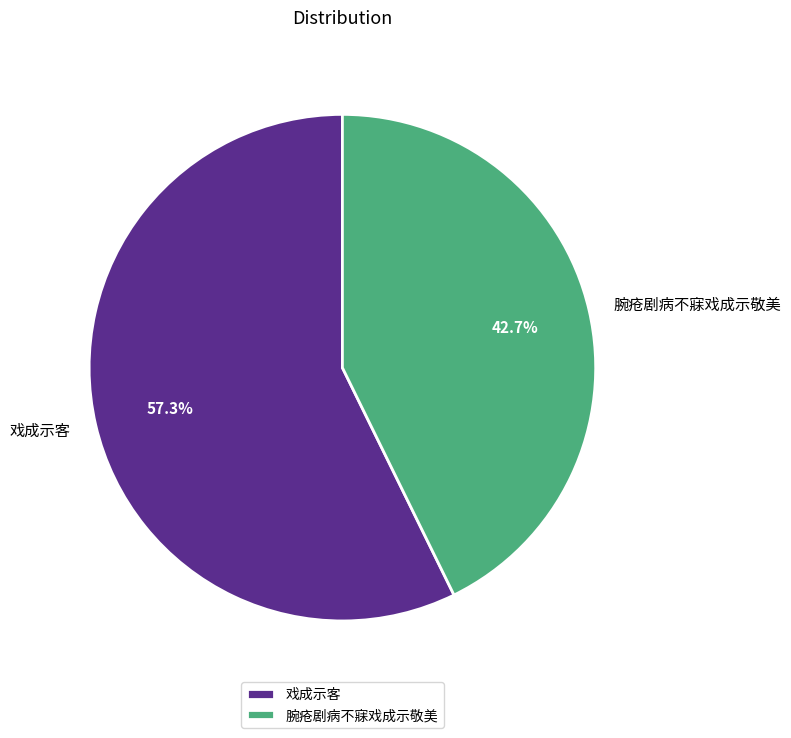

What percentage is NOT represented by 戏成示客?

42.7%